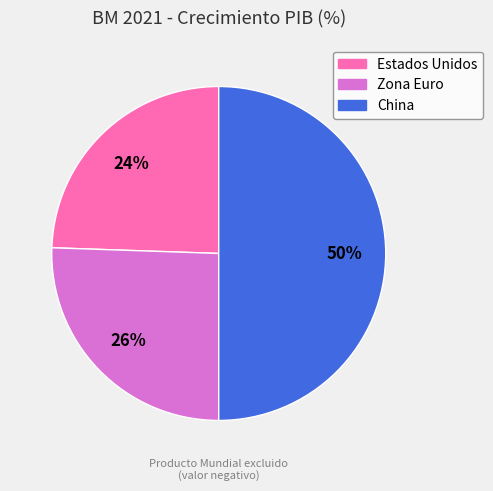

How many slices are in this pie chart?

3